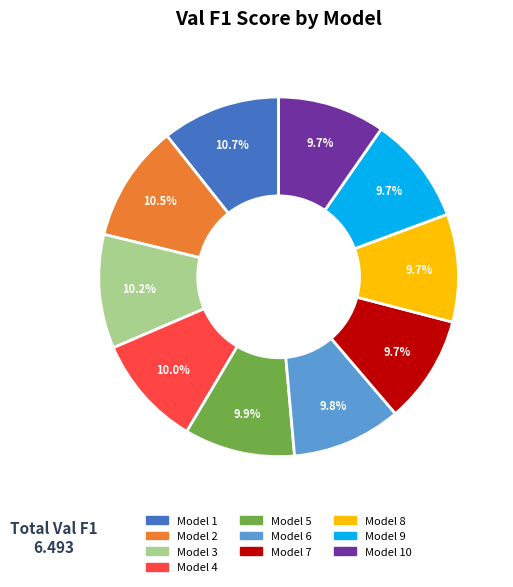

How many segments does this pie chart have?

10